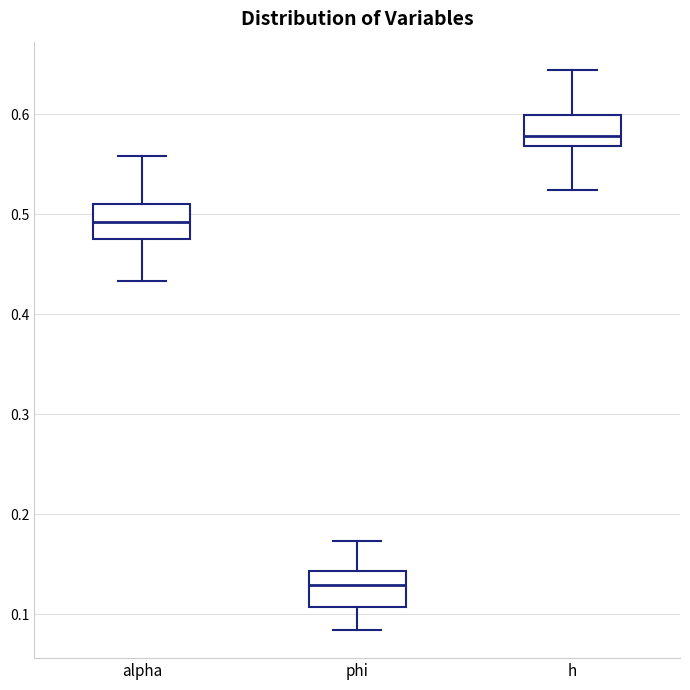

Reading left to right, read every box against the y-axis: the position of its median line, the range the box covers, and the ends of its whiskers. The values are not printed on the chart, so give them approximately, as read against the axis.

alpha: median 0.49, box 0.48 to 0.51, whiskers 0.43 to 0.56
phi: median 0.13, box 0.11 to 0.14, whiskers 0.08 to 0.17
h: median 0.58, box 0.57 to 0.60, whiskers 0.52 to 0.64